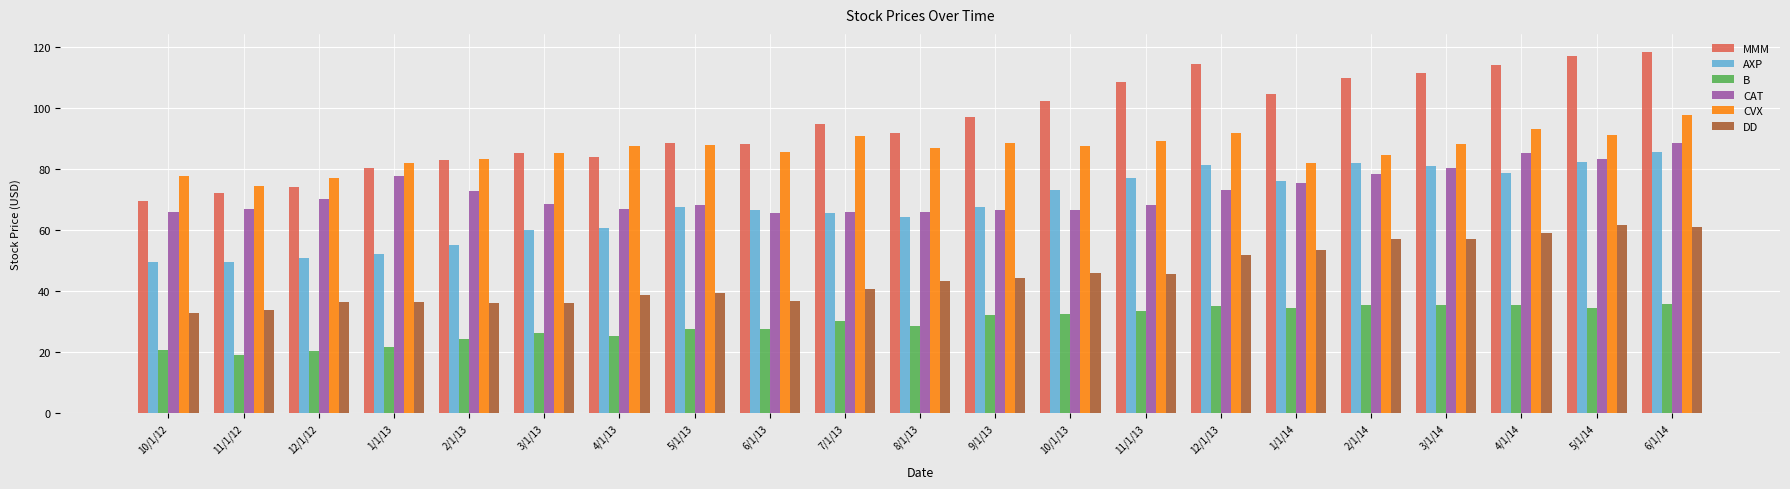

What is the value of the DD bar at the 19th from the left?

59.0